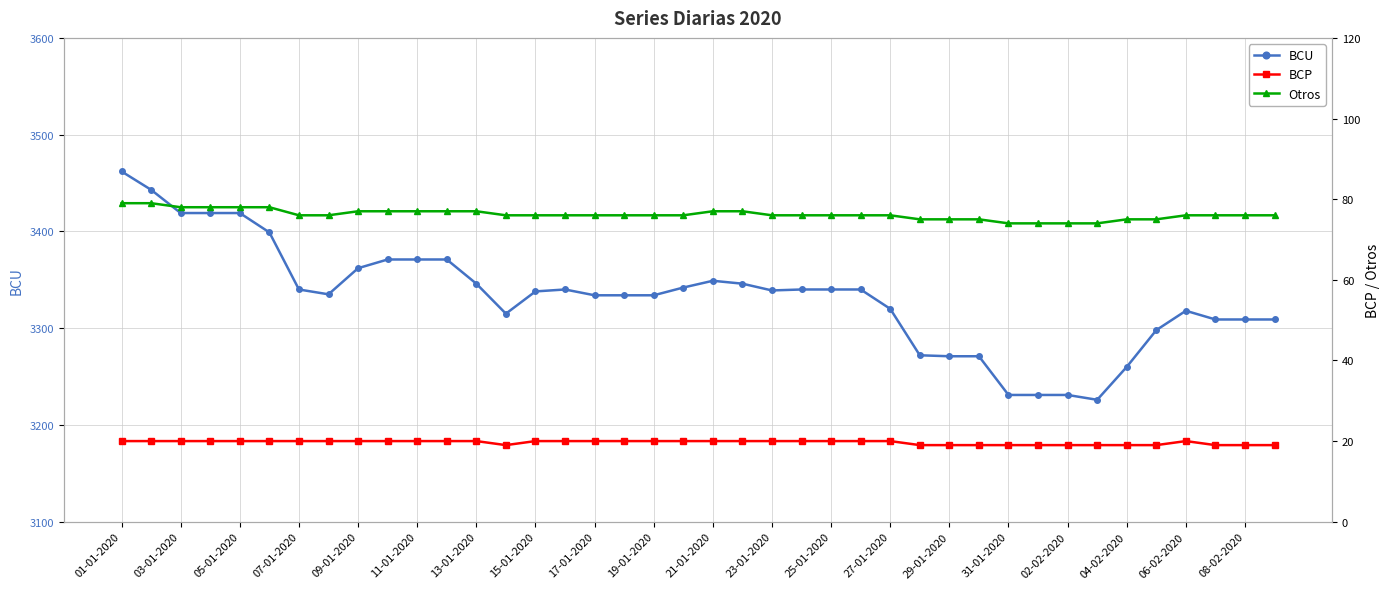

The BCU series shows 1006 at 05-01-2020. True or false?

False